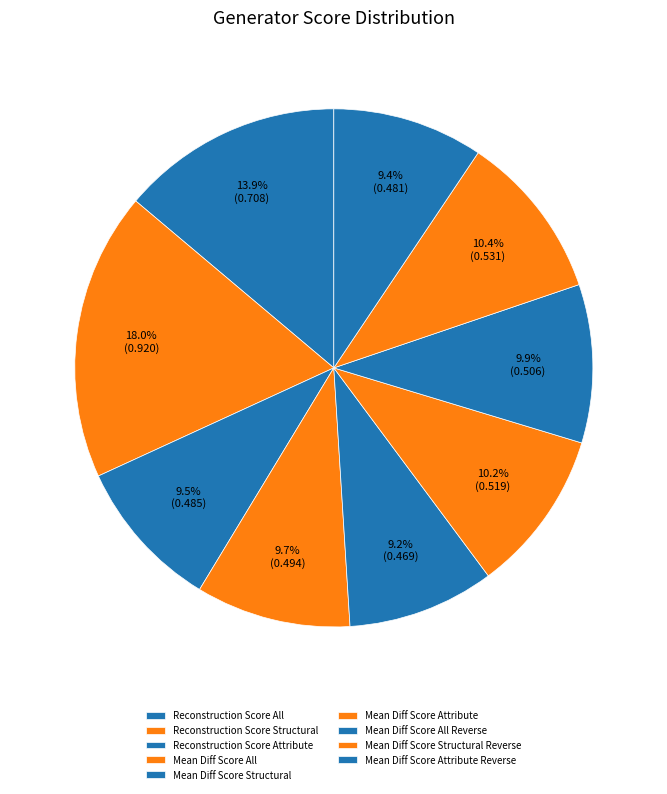

True or false: Mean Diff Score Structural accounts for 9% of the total.

True